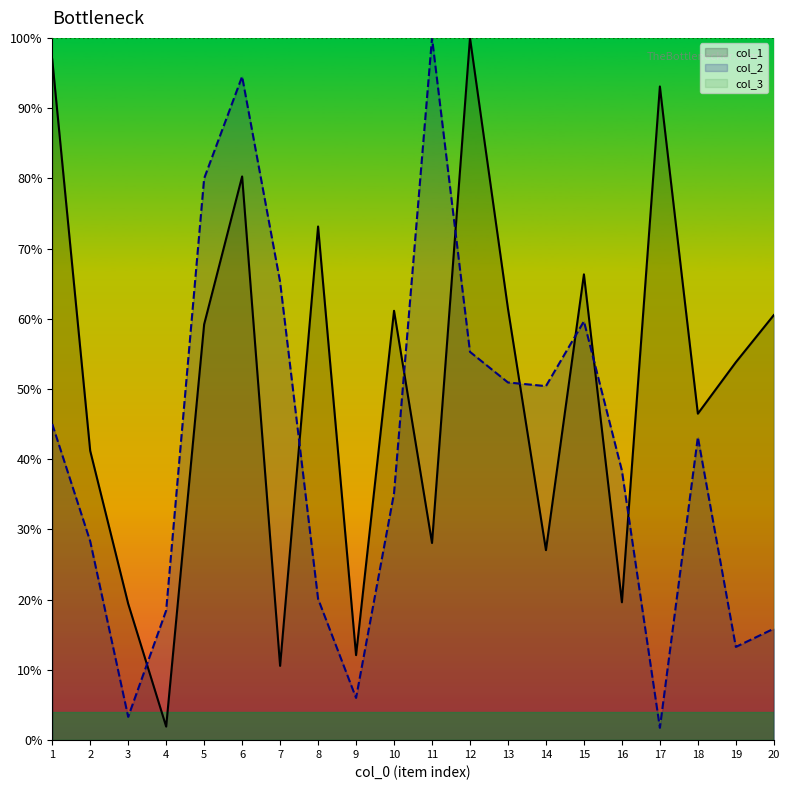

Is it true that col_1 equals 0.4 at 11?

False